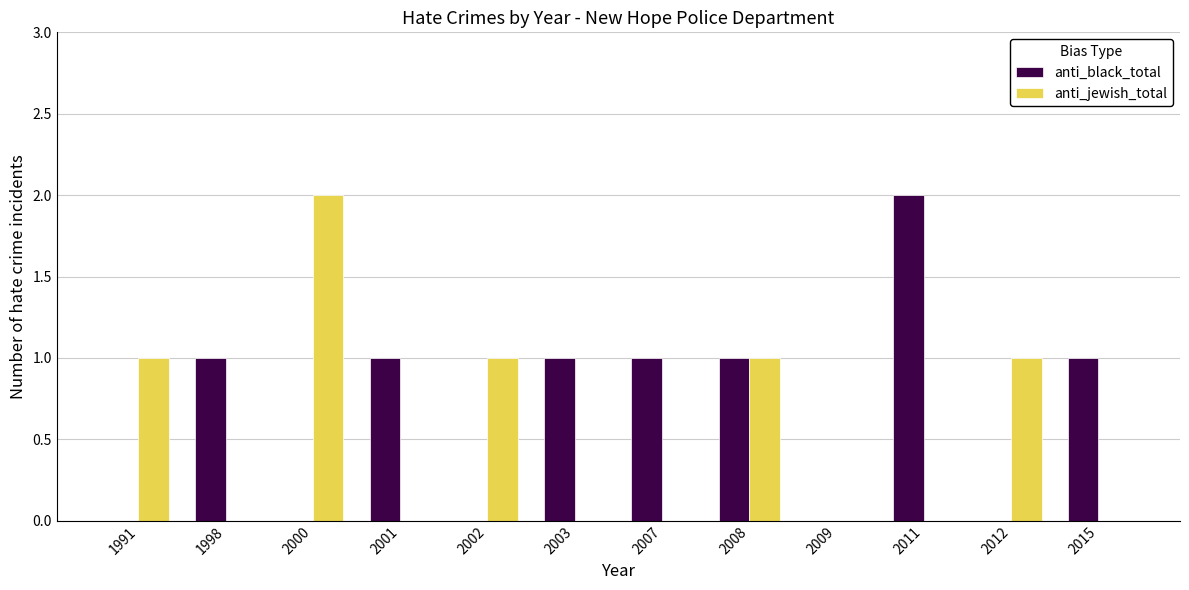

Reading left to right, list all the values displayed in this chart.

anti_black_total: 0	1	0	1	0	1	1	1	0	2	0	1
anti_jewish_total: 1	0	2	0	1	0	0	1	0	0	1	0